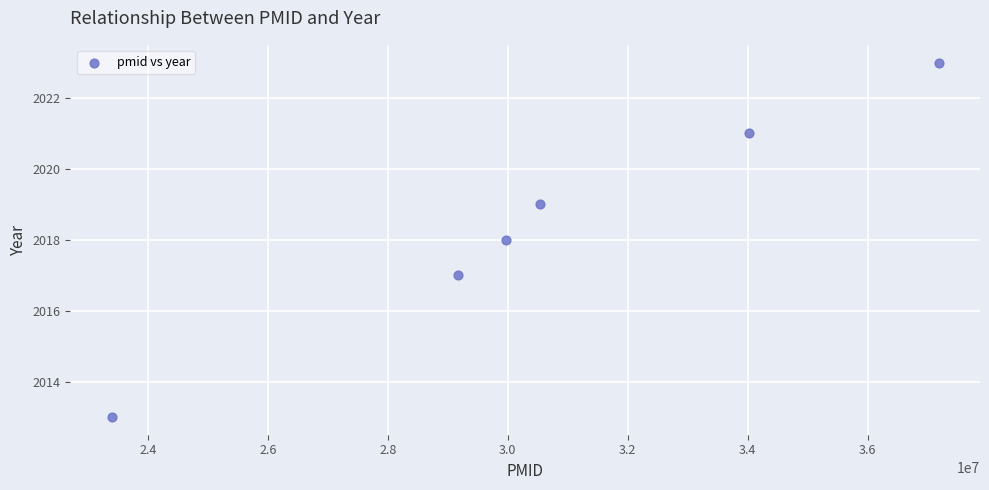

What is the range of Y values (max minus min)?

10